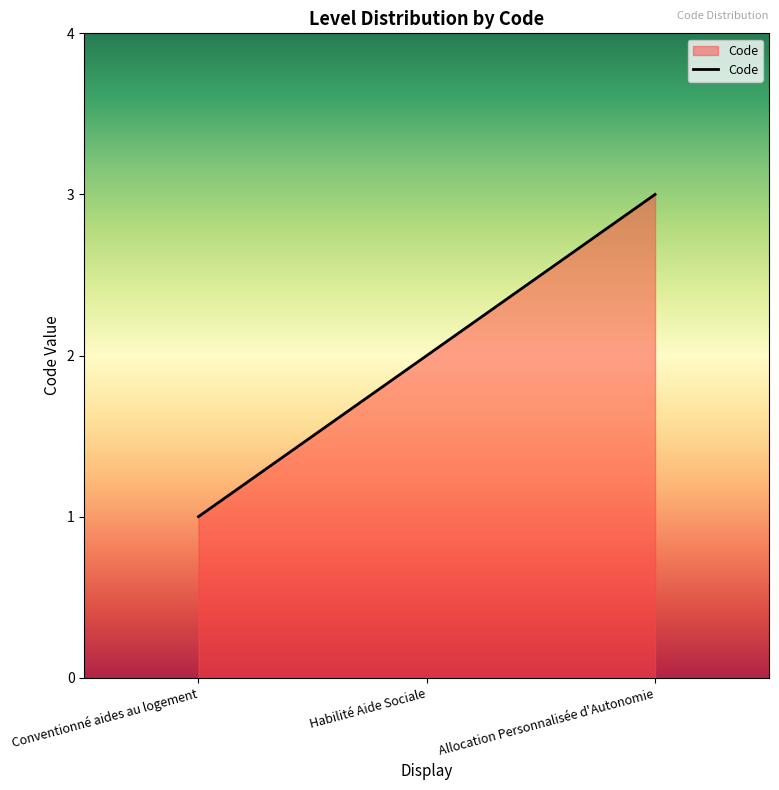

What is the difference between the second highest and minimum values?

1